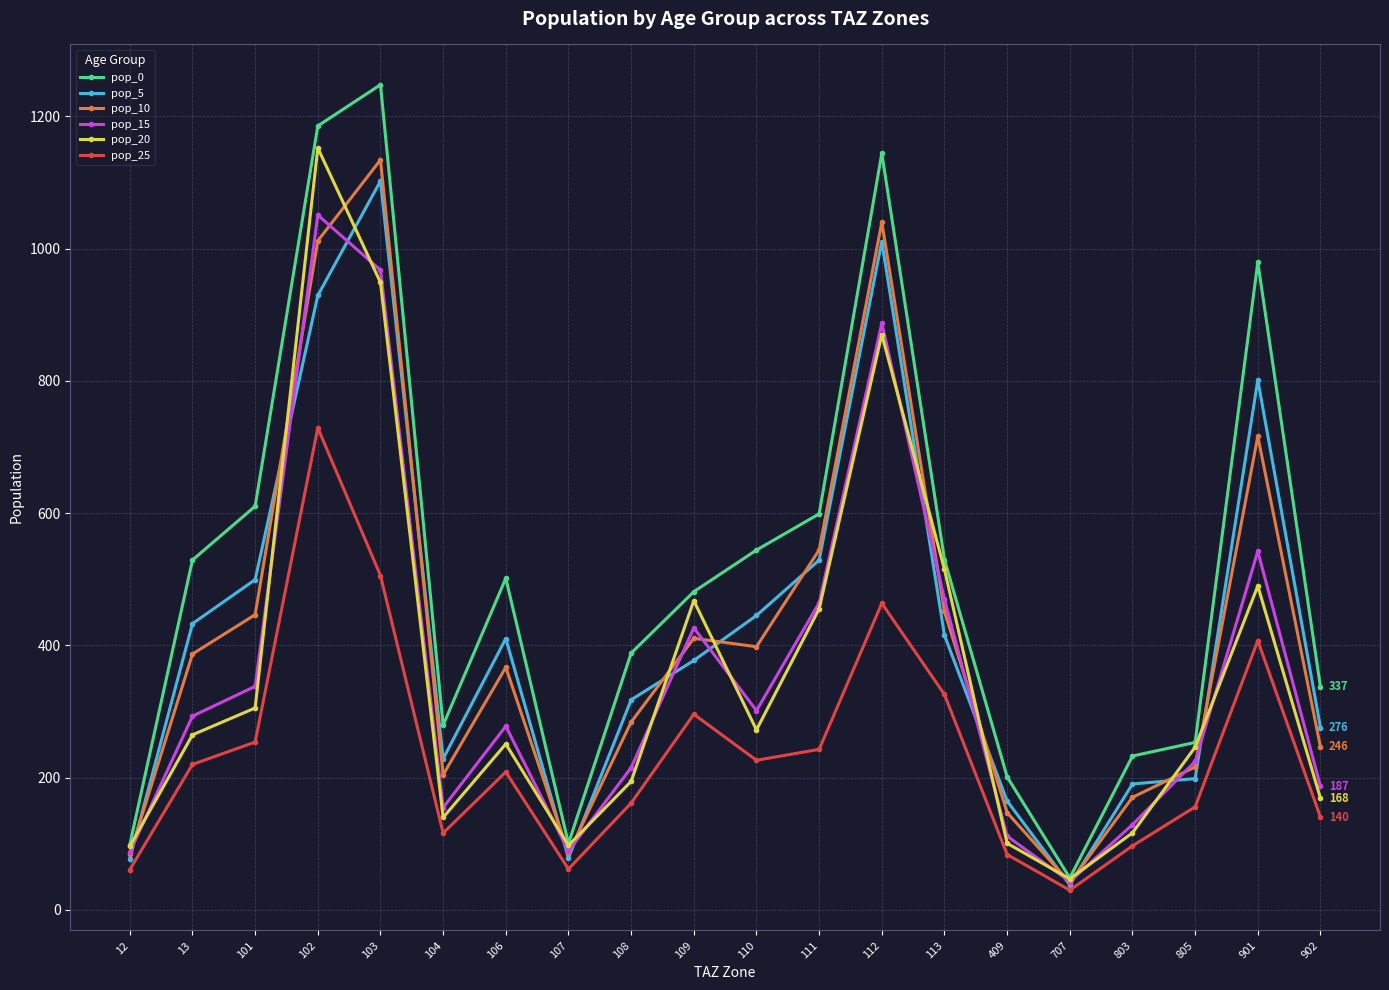

What is the sum of the pop_20 values at 112 and 111?

1325.1